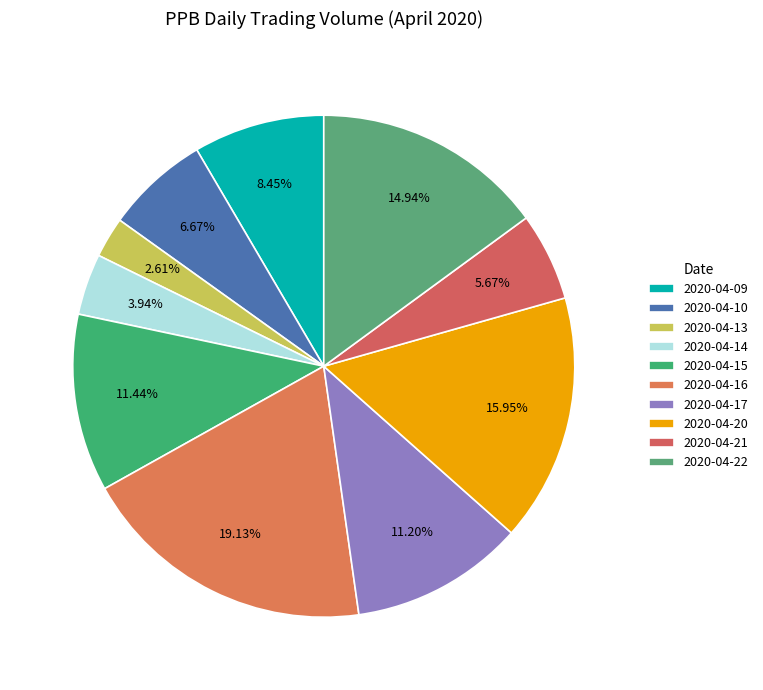

Is there any slice that represents more than half of the pie?

No